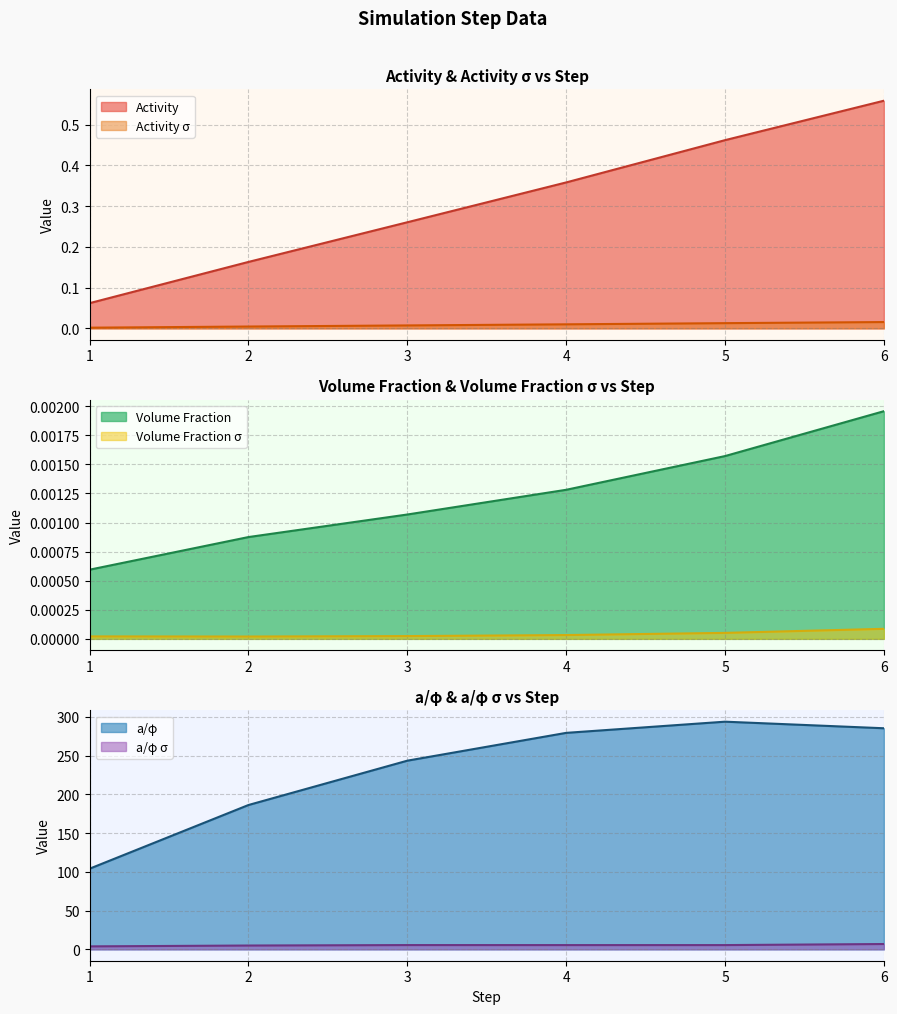

True or false: Activity σ and Activity cross at least once.

False